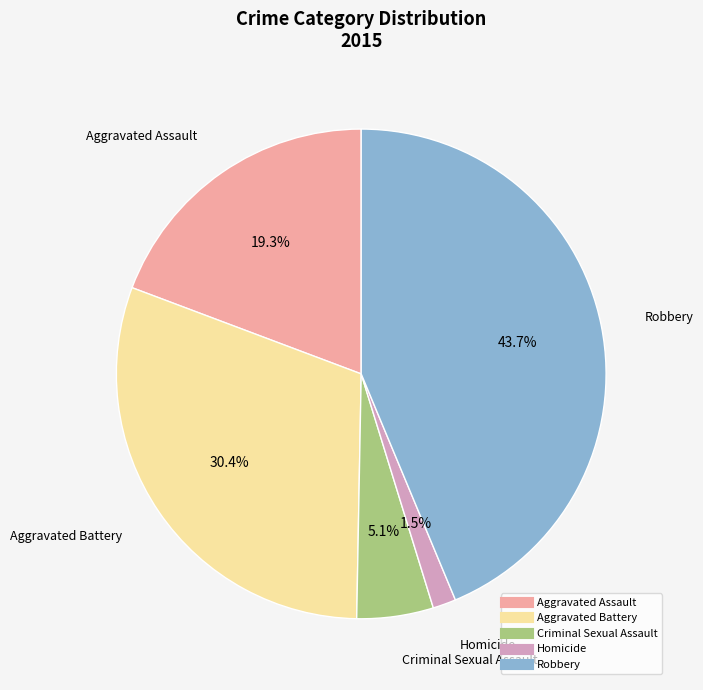

Which category has the smallest portion of the pie?

Homicide